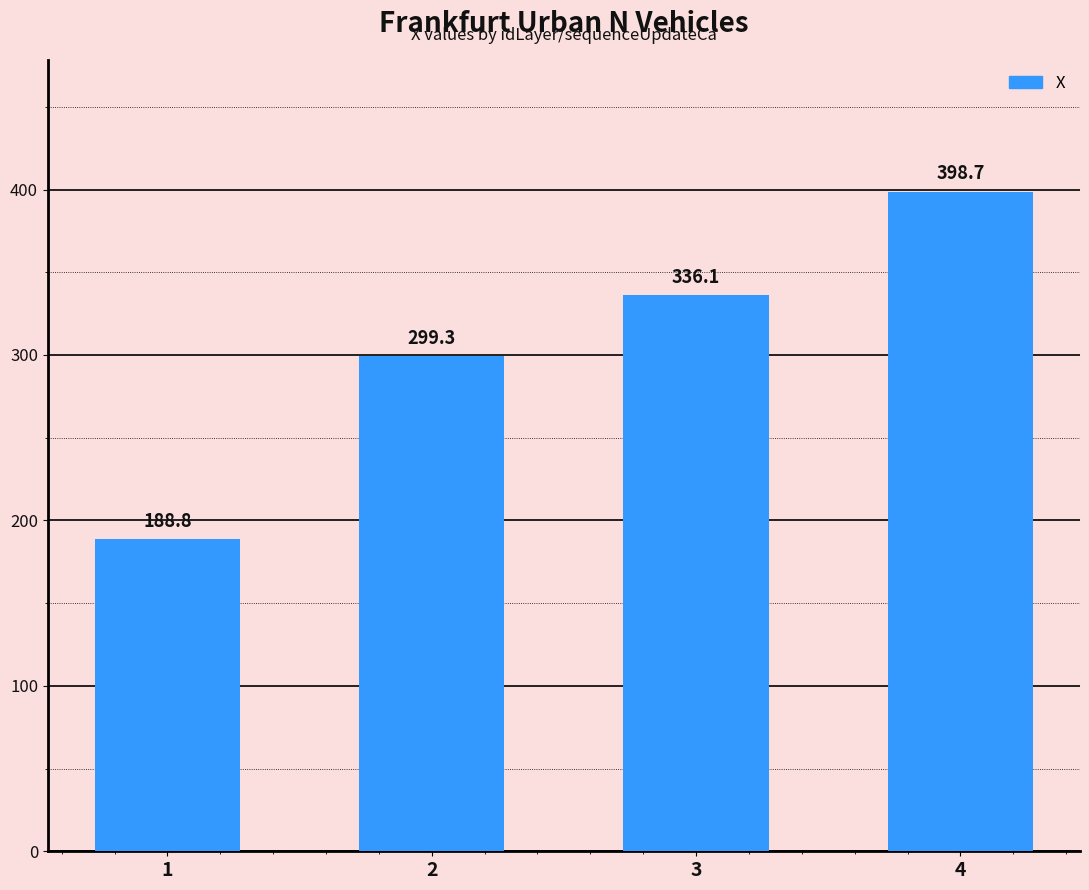

The value at 1 is 188.8. True or false?

True